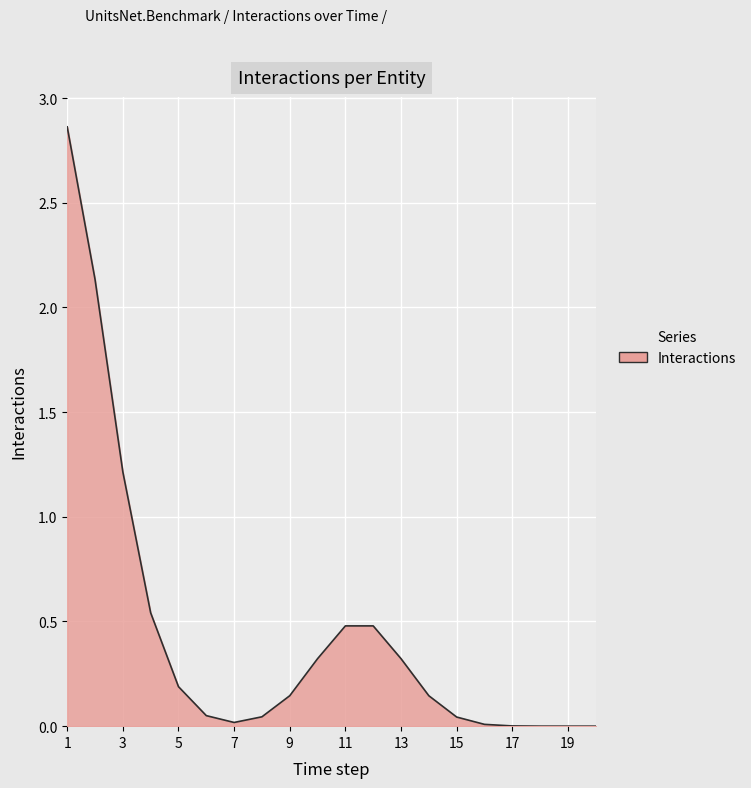

Is this an area chart (filled region under the line)?

Yes